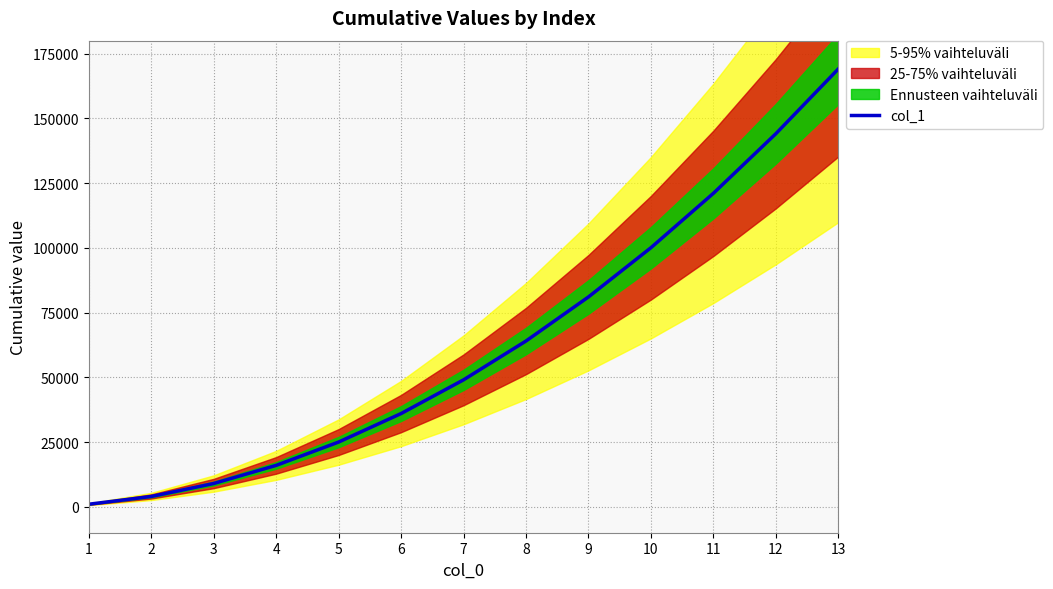

The value of col_1 at 6 is 54938. True or false?

False